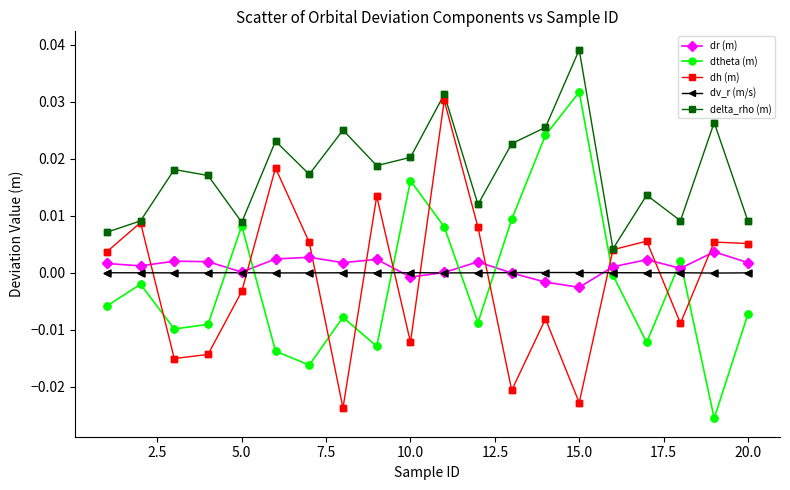

Which series has the largest total across all categories?

delta_rho (m)